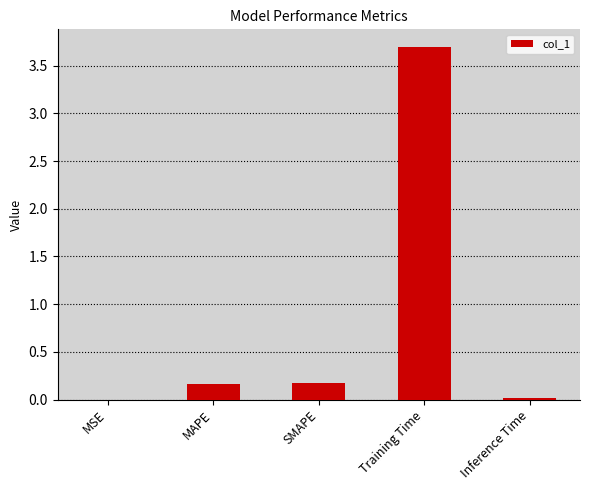

The chart shows a value of 0.0 at Inference Time. True or false?

True